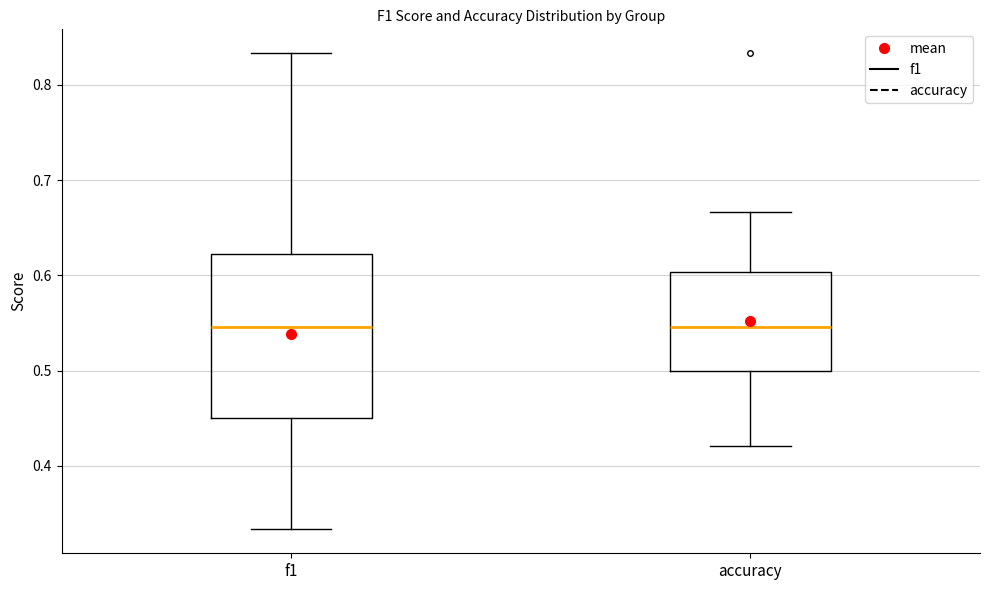

Reading left to right, read every box against the y-axis: the position of its median line, the range the box covers, and the ends of its whiskers. The values are not printed on the chart, so give them approximately, as read against the axis.

f1: median 0.55, box 0.45 to 0.62, whiskers 0.33 to 0.83
accuracy: median 0.55, box 0.50 to 0.60, whiskers 0.42 to 0.67